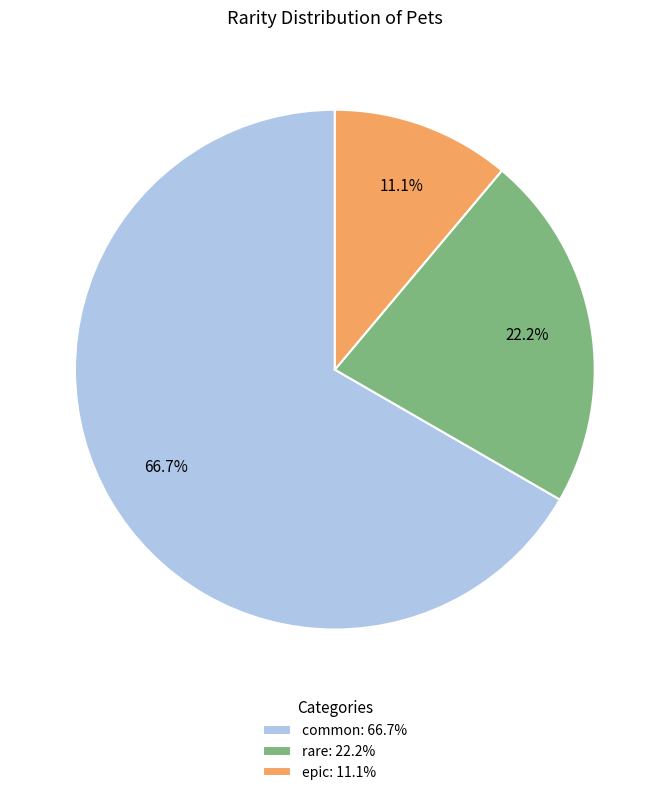

What is the ratio of the value at common to the value at rare?

3.0